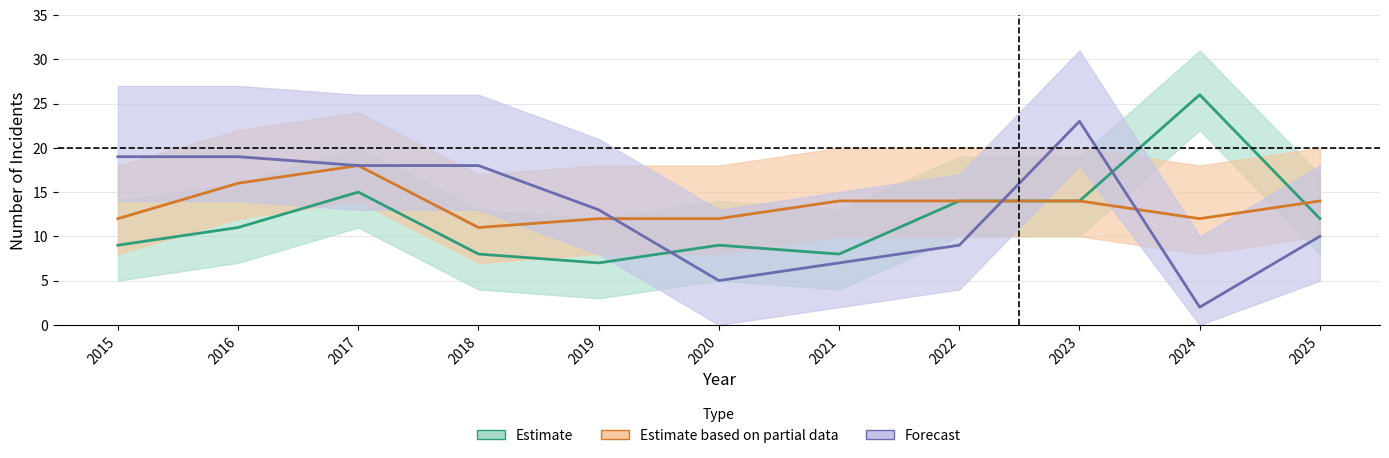

Is it true that Estimate equals 12 at 2021?

False